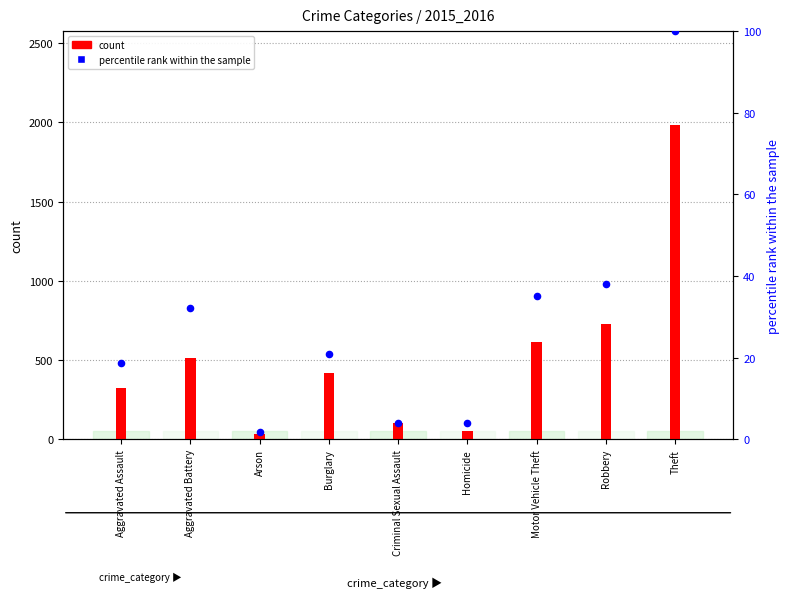

At which category is the sum across all series the highest?

Theft